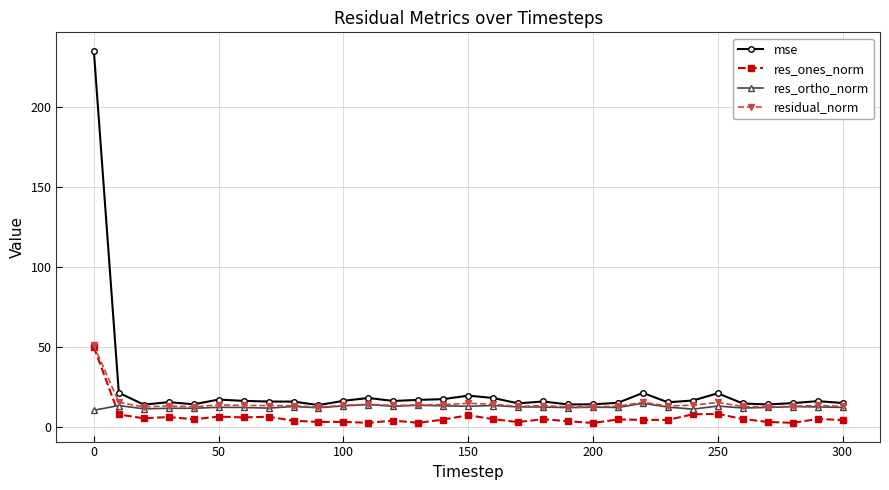

True or false: res_ortho_norm has more than 1 points higher than both neighbors.

True